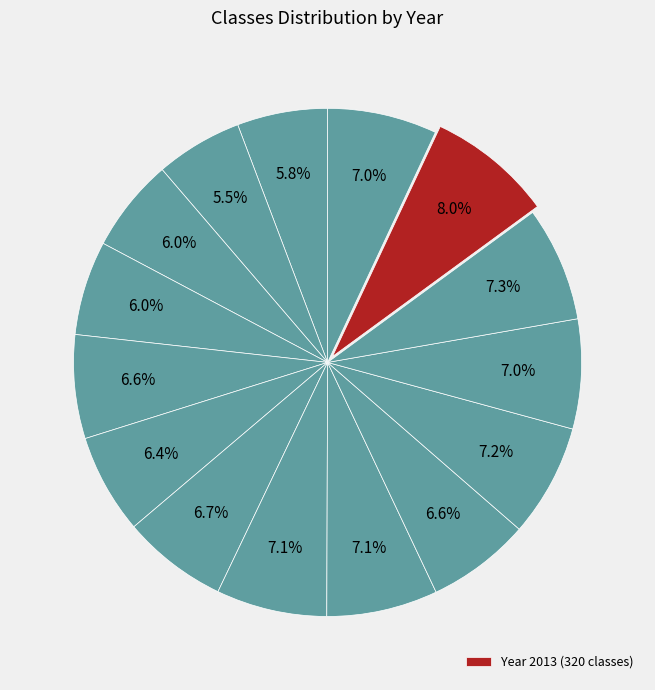

Which slice is the smallest?

2001